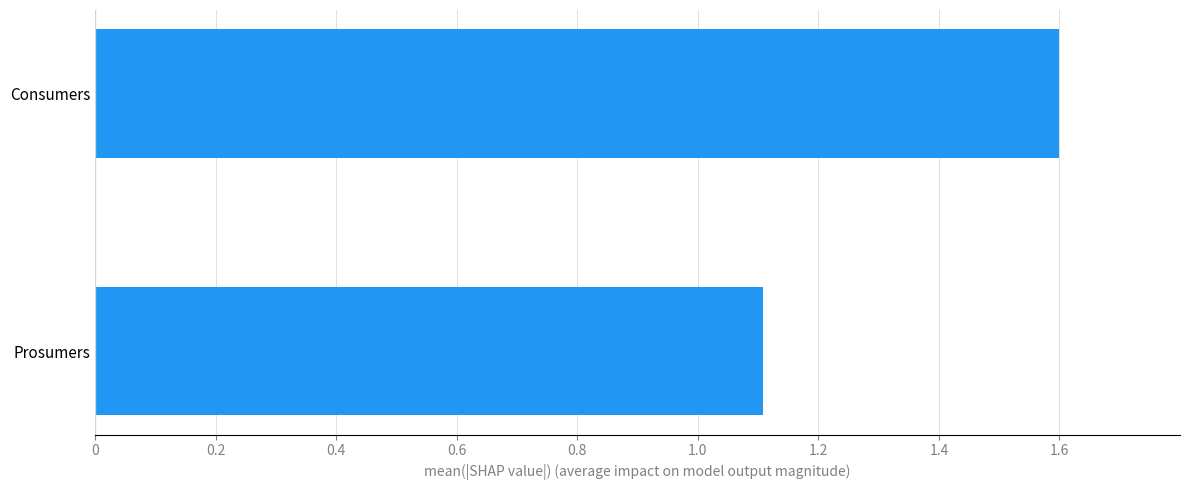

What is the sum of the values at Consumers and Prosumers?

2.7